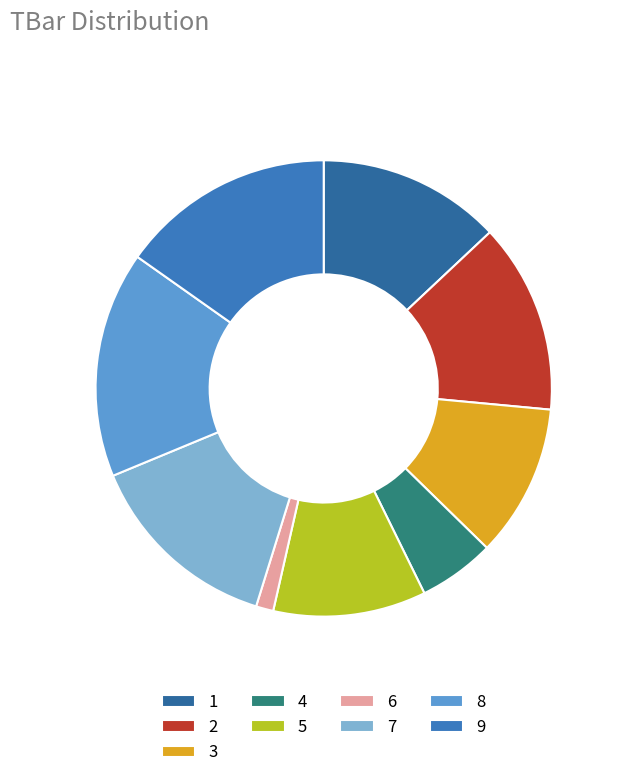

Rank the categories by value from lowest to highest.

6, 4, 3, 5, 1, 2, 7, 9, 8